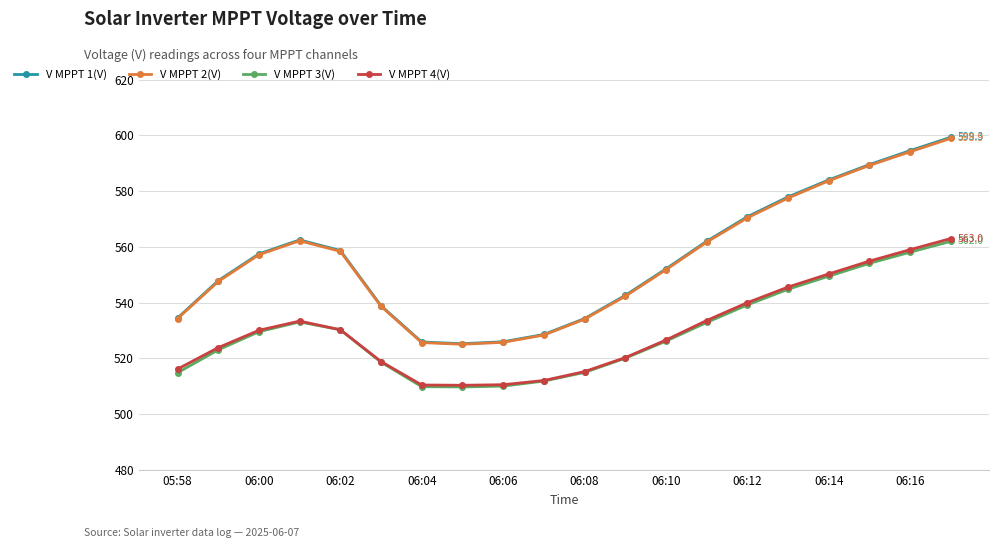

What is the difference between the maximum and second lowest values in the V MPPT 2(V) series?

73.2